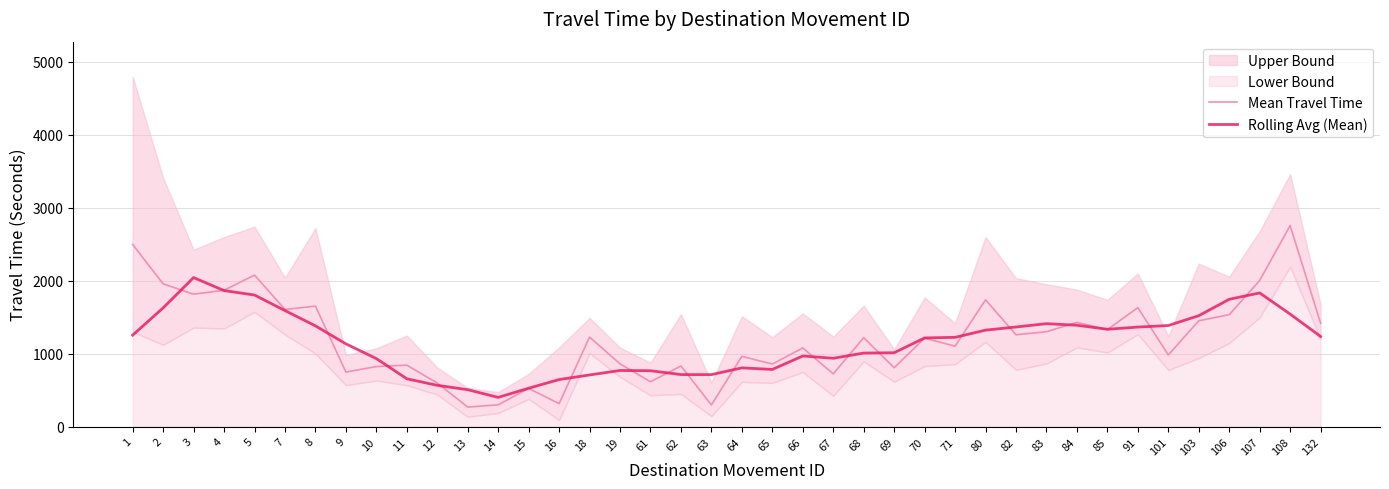

At which label does Rolling Avg (Mean) reach its peak?

3